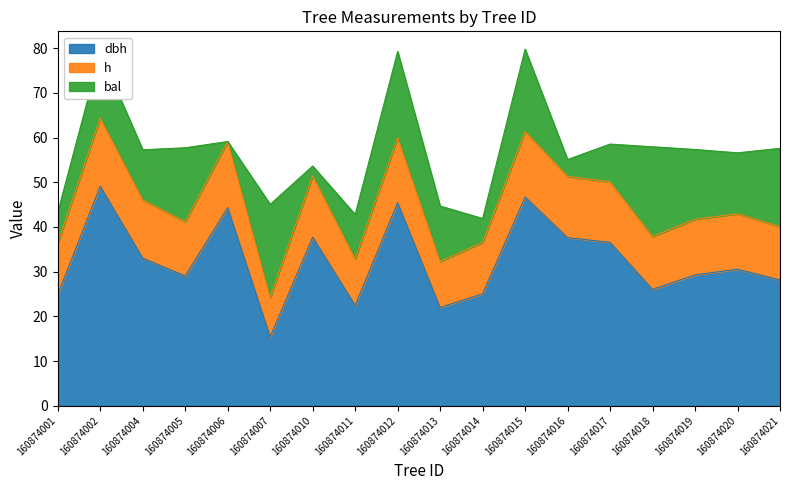

What is the minimum value shown in the chart?

15.4